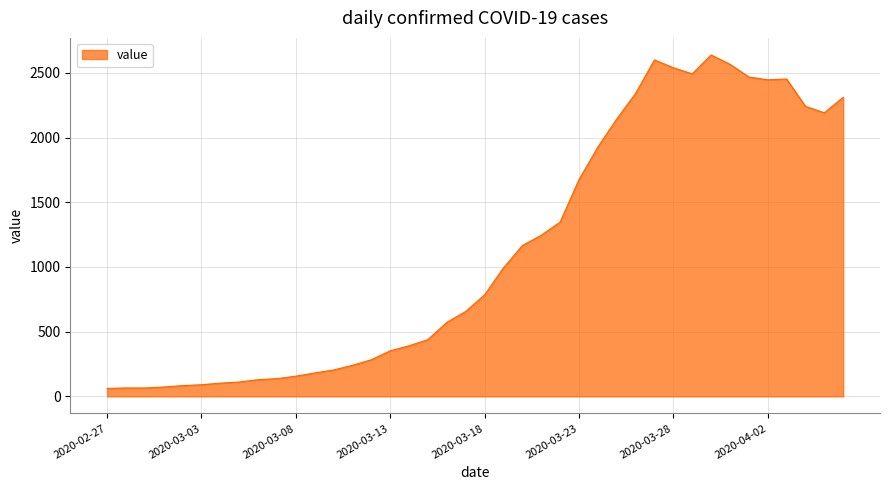

What is the difference between the maximum and minimum values?

2577